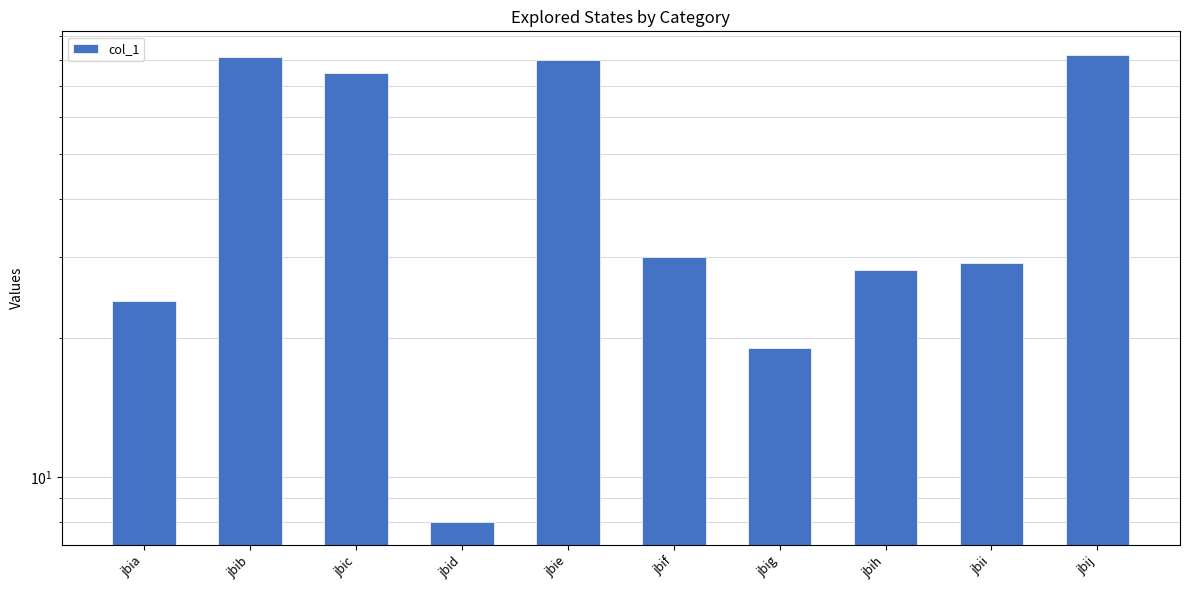

How many bars are there in total?

10